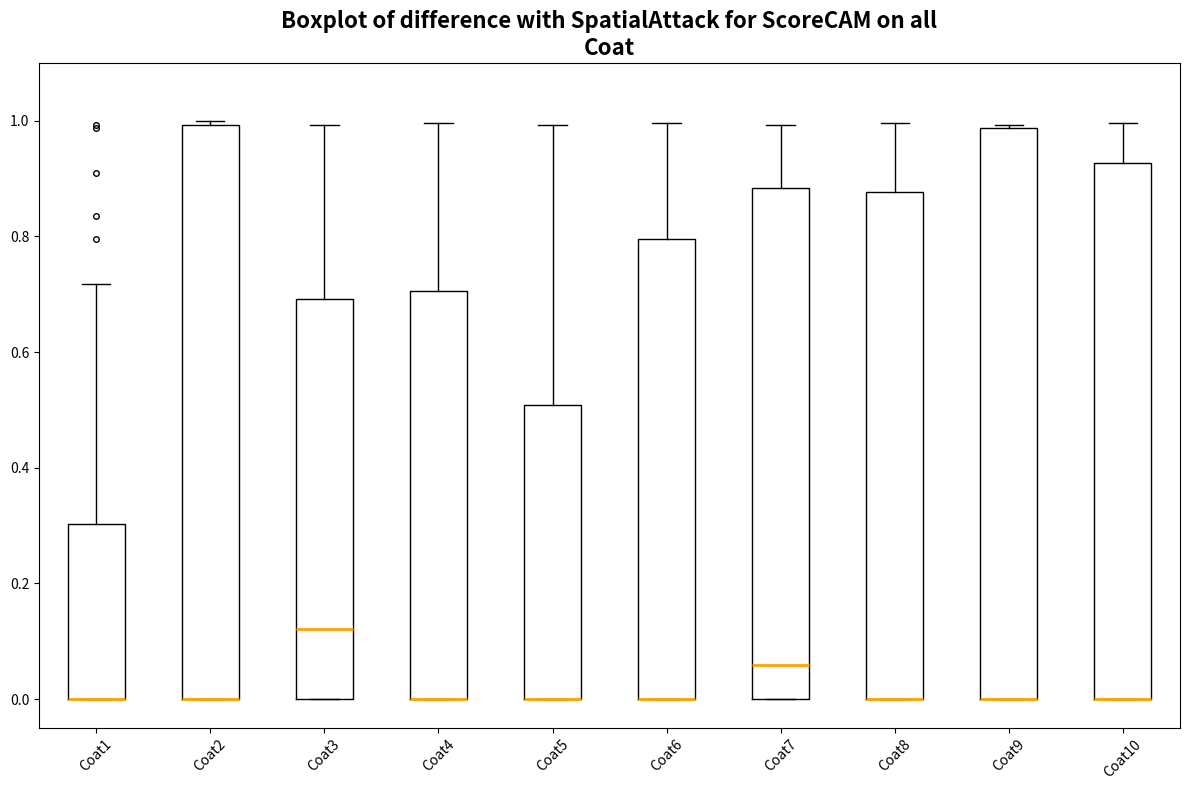

Reading left to right, transcribe this box plot: for each box, give where its median line is, the range the box spans, and where its two whiskers end, as read against the y-axis. The values are not printed on the chart, so give them approximately, as read against the axis.

Coat1: median 0.00 (drawn on the box's lower edge), box 0.00 to 0.30, whiskers 0.00 to 0.72
Coat2: median 0.00 (drawn on the box's lower edge), box 0.00 to 1.00, whiskers 0.00 to 1.00 (just above the box's upper edge)
Coat3: median 0.12, box 0.00 to 0.70, whiskers 0.00 to 1.00
Coat4: median 0.00 (drawn on the box's lower edge), box 0.00 to 0.70, whiskers 0.00 to 1.00
Coat5: median 0.00 (drawn on the box's lower edge), box 0.00 to 0.50, whiskers 0.00 to 1.00
Coat6: median 0.00 (drawn on the box's lower edge), box 0.00 to 0.80, whiskers 0.00 to 1.00
Coat7: median 0.06, box 0.00 to 0.88, whiskers 0.00 to 1.00
Coat8: median 0.00 (drawn on the box's lower edge), box 0.00 to 0.88, whiskers 0.00 to 1.00
Coat9: median 0.00 (drawn on the box's lower edge), box 0.00 to 0.98, whiskers 0.00 to 1.00
Coat10: median 0.00 (drawn on the box's lower edge), box 0.00 to 0.92, whiskers 0.00 to 1.00